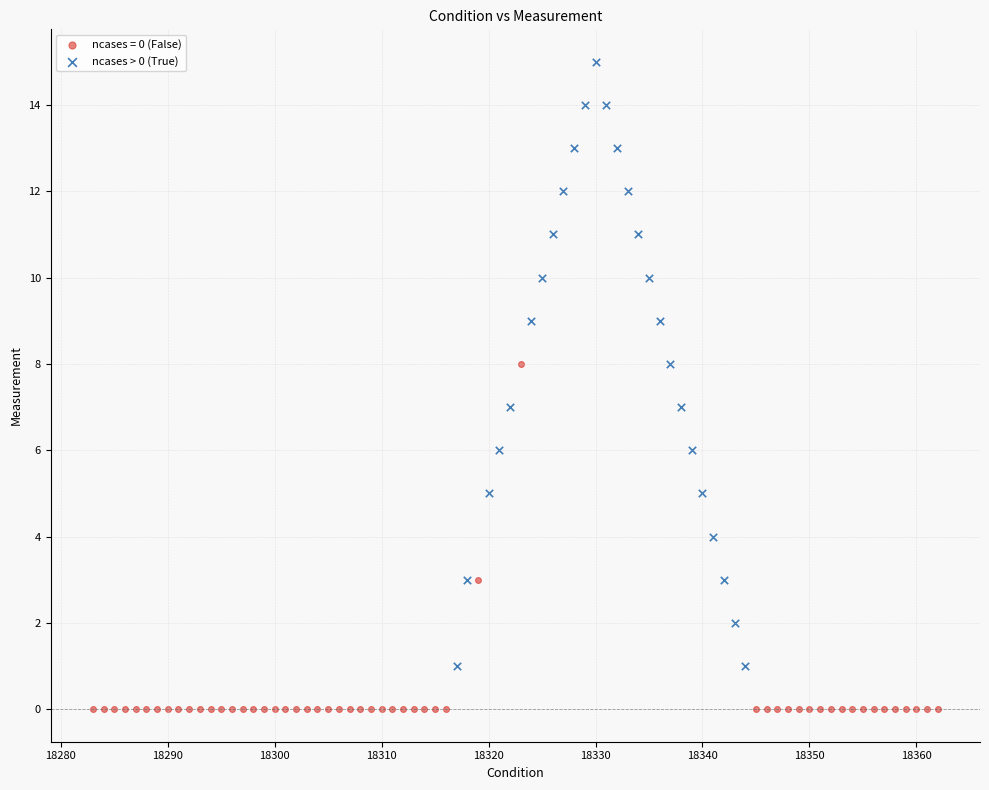

Which series reaches the minimum Y coordinate?

ncases = 0 (False)